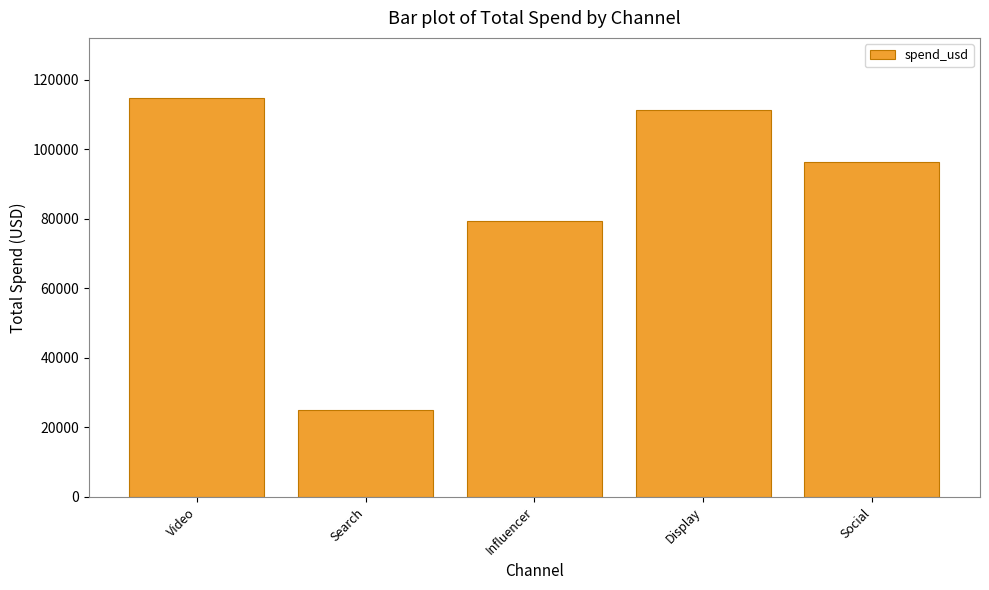

What is the value of the 4th bar from the left?

111461.7